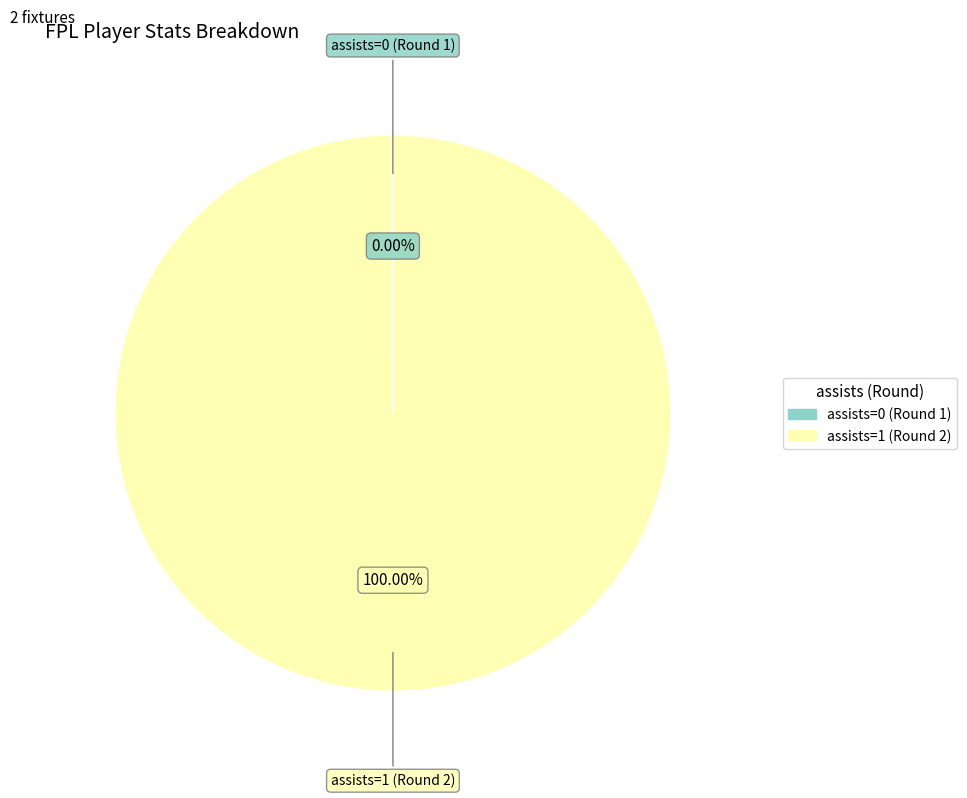

Does assists=1 (Round 2) represent more than half of the total?

Yes